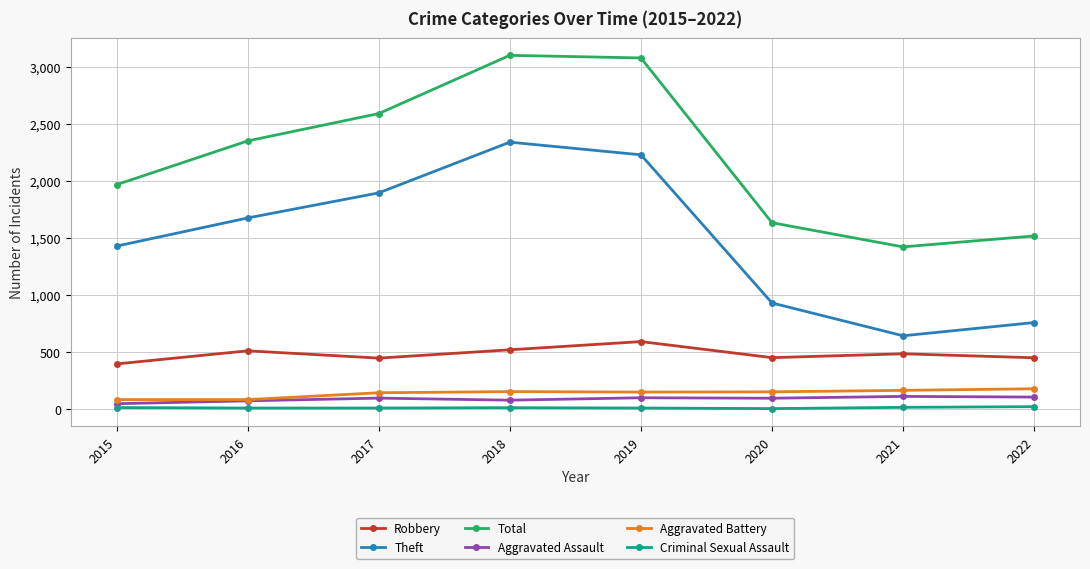

What is the lowest value of the Robbery series?

395